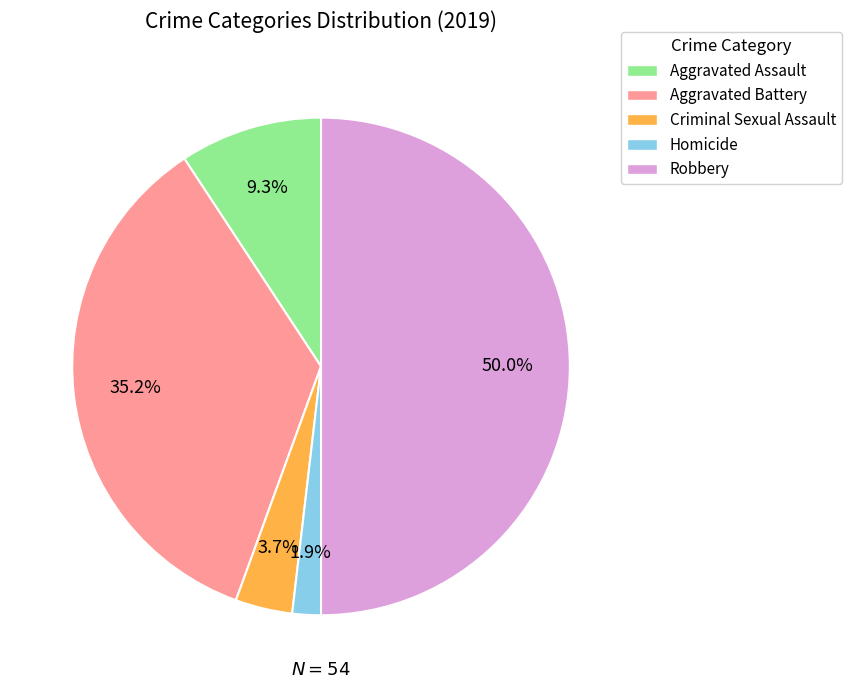

Which slice is the smallest?

Homicide